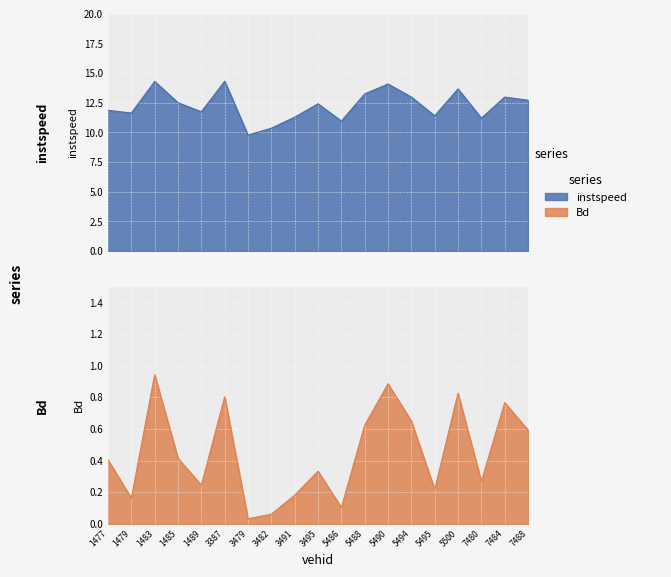

What is the label of the 3rd point from the right?

7480.0